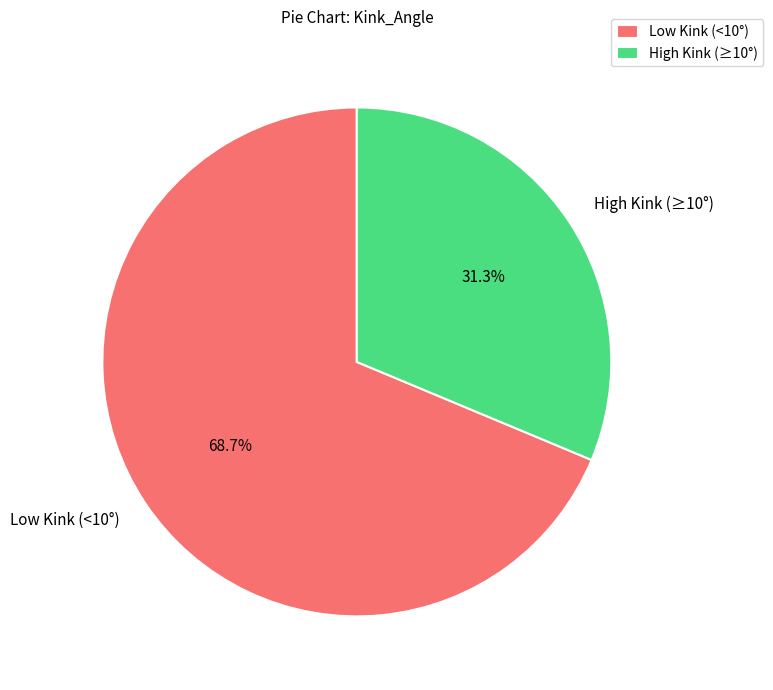

What portion of the pie excludes High Kink (≥10°)?

68.7%